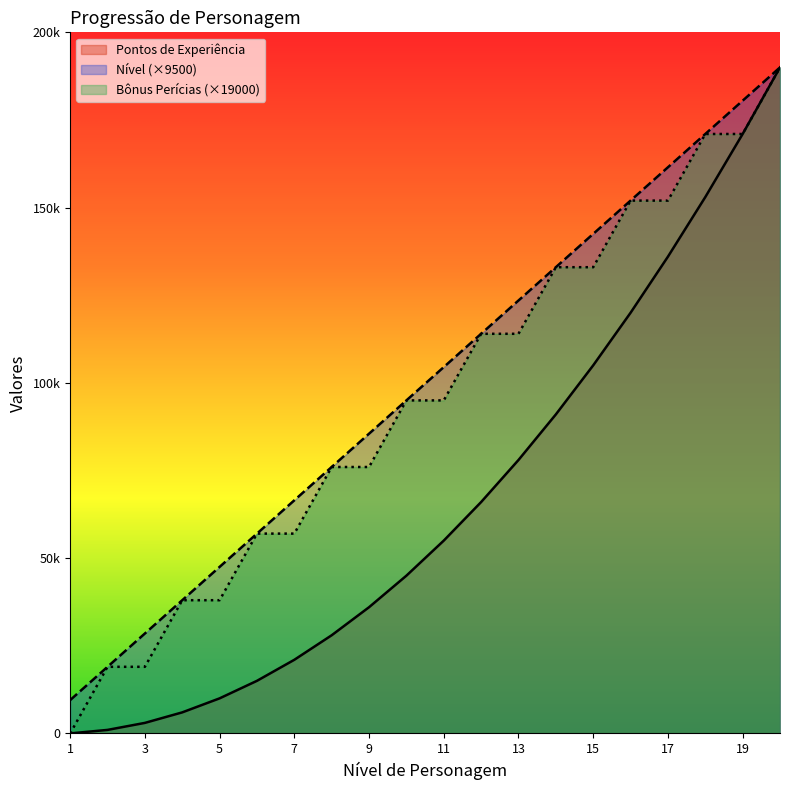

How many data points in Pontos de Experiência are above 55000?

9